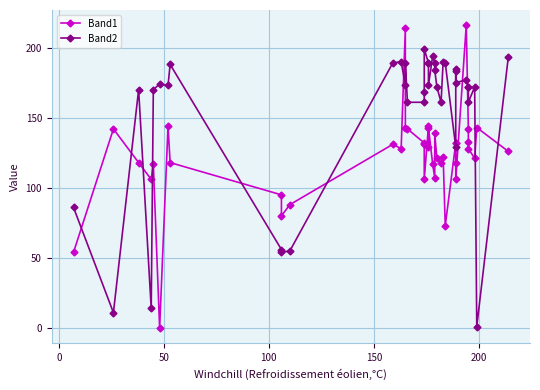

What is the maximum value for Band1?

216